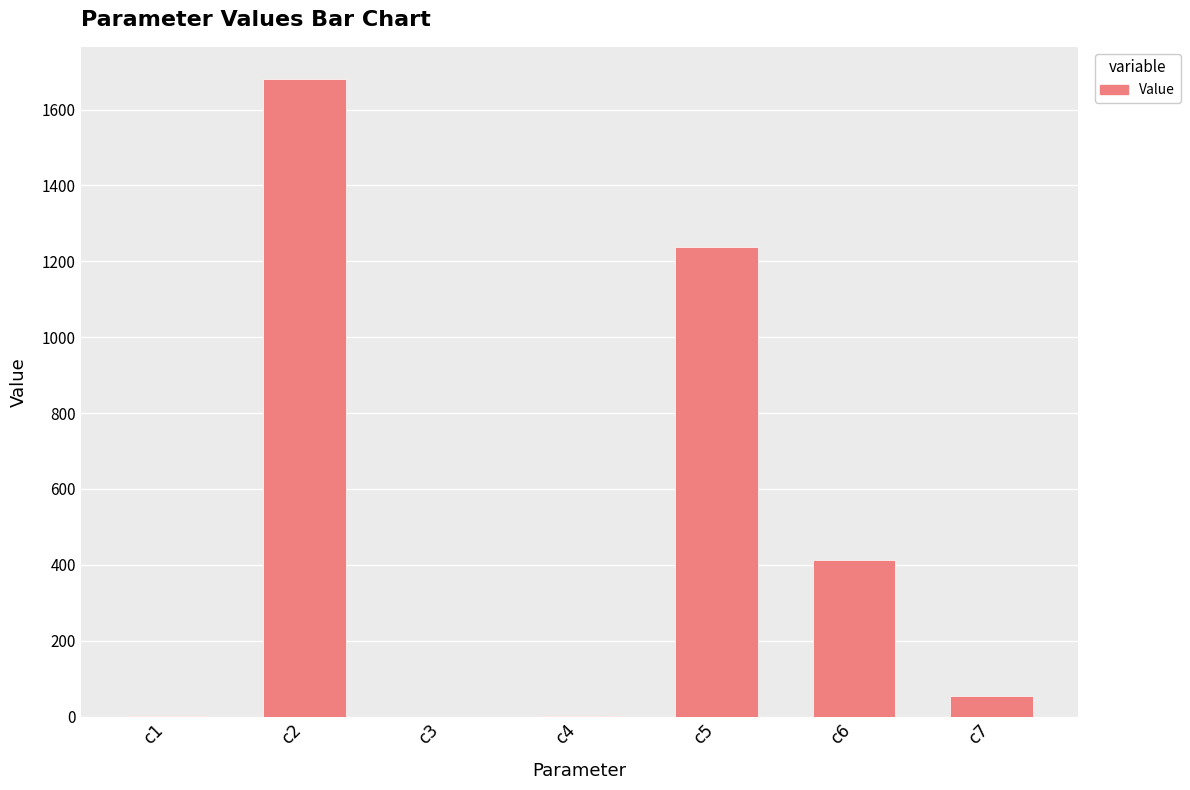

What is the change in value from c2 to c5?

-444.2